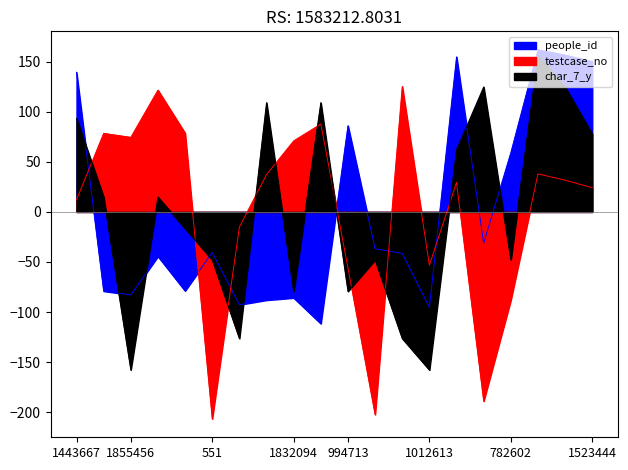

Which category has the lowest value in the testcase_no series?

551